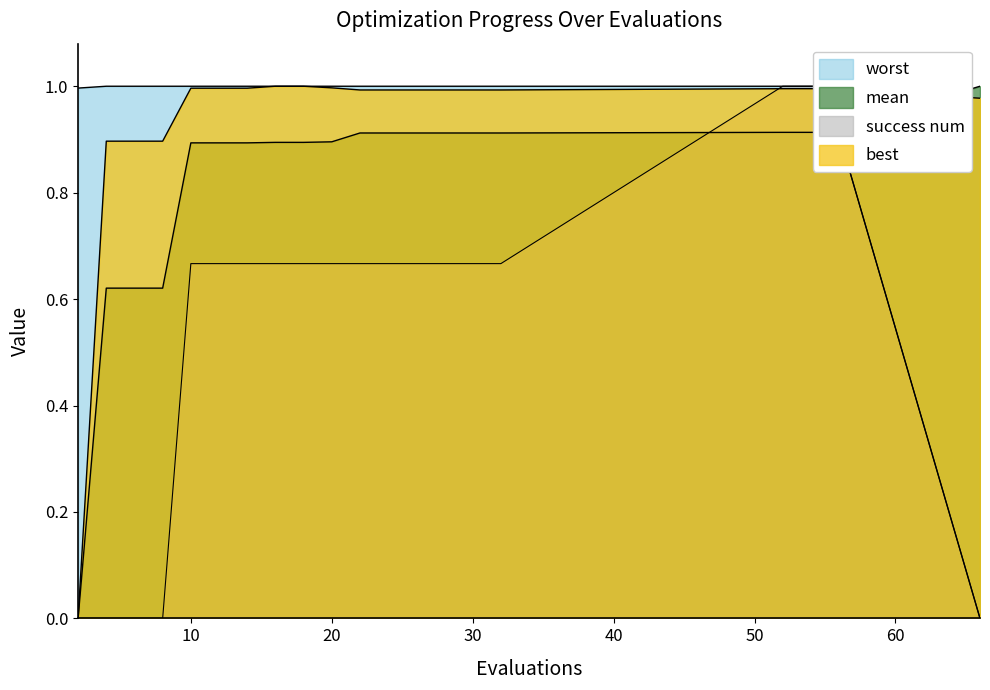

How many values in the worst series are below 1?

2